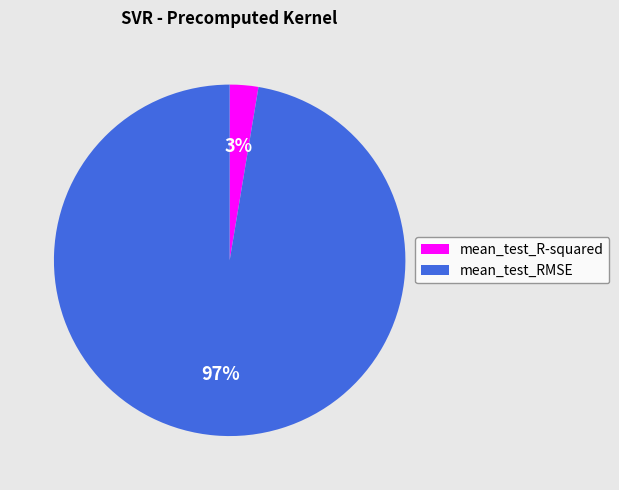

To the nearest percent, what portion does mean_test_R-squared represent?

3%